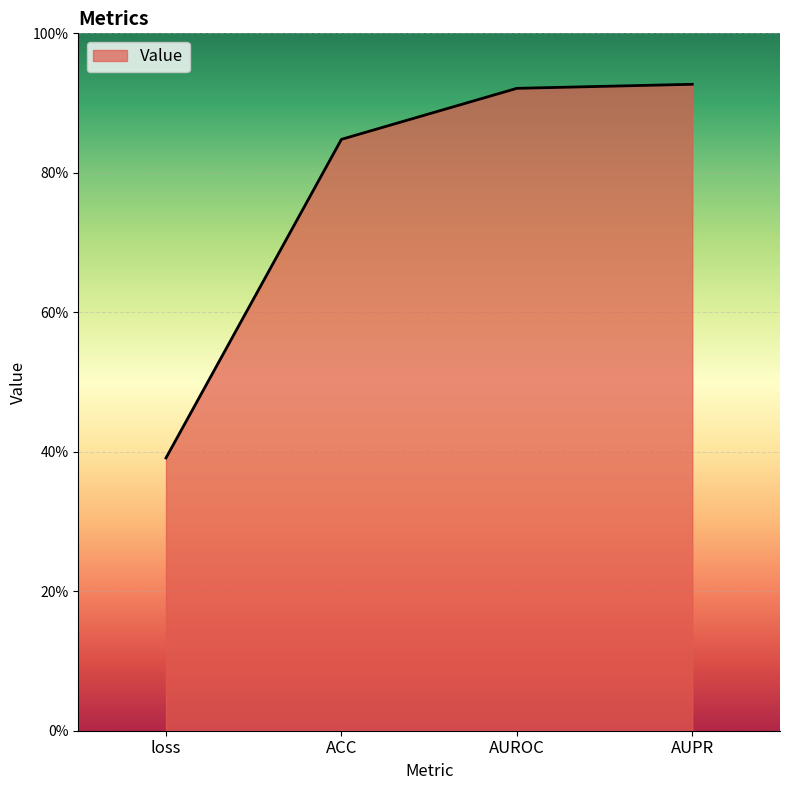

Which label corresponds to the smallest value in the chart?

loss